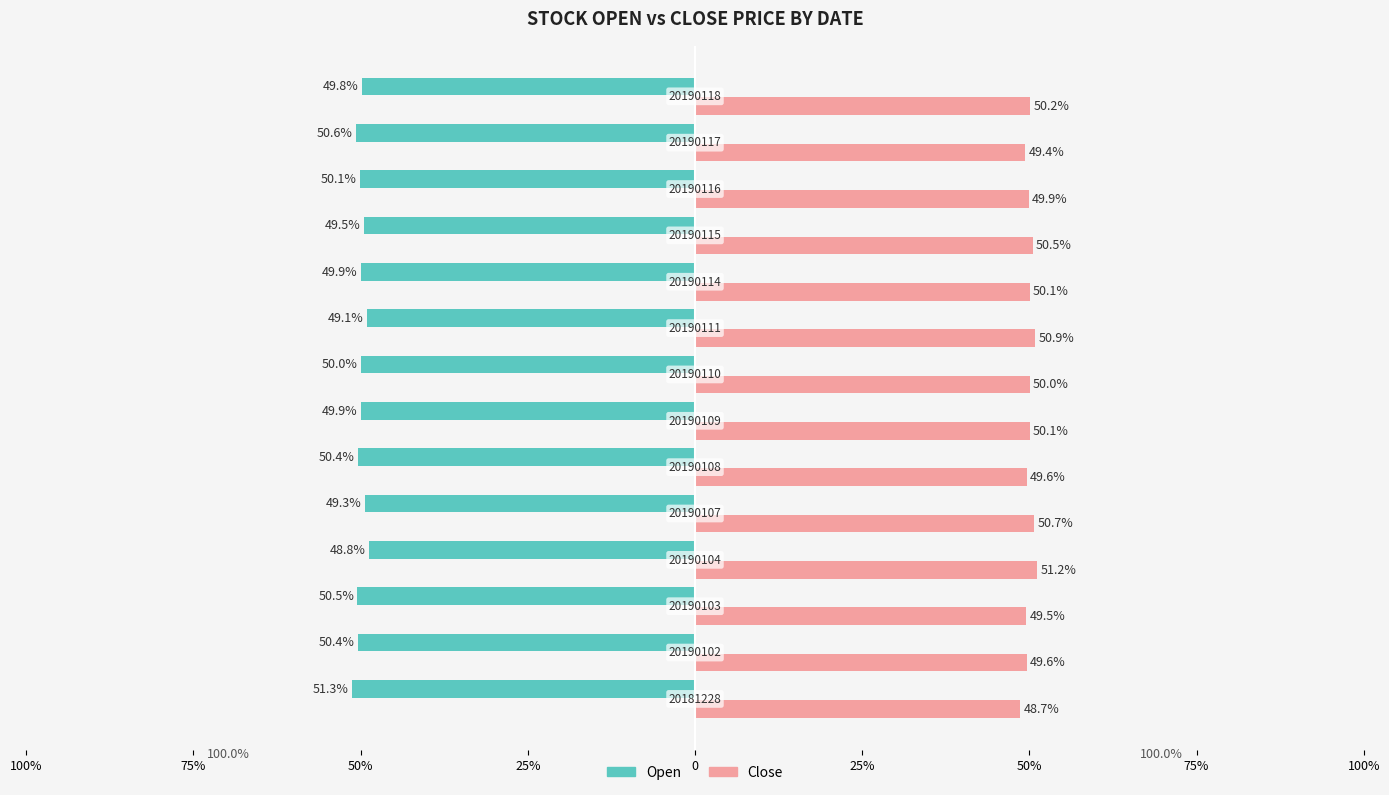

Is it true that Open equals 4.3 at 20190109?

False